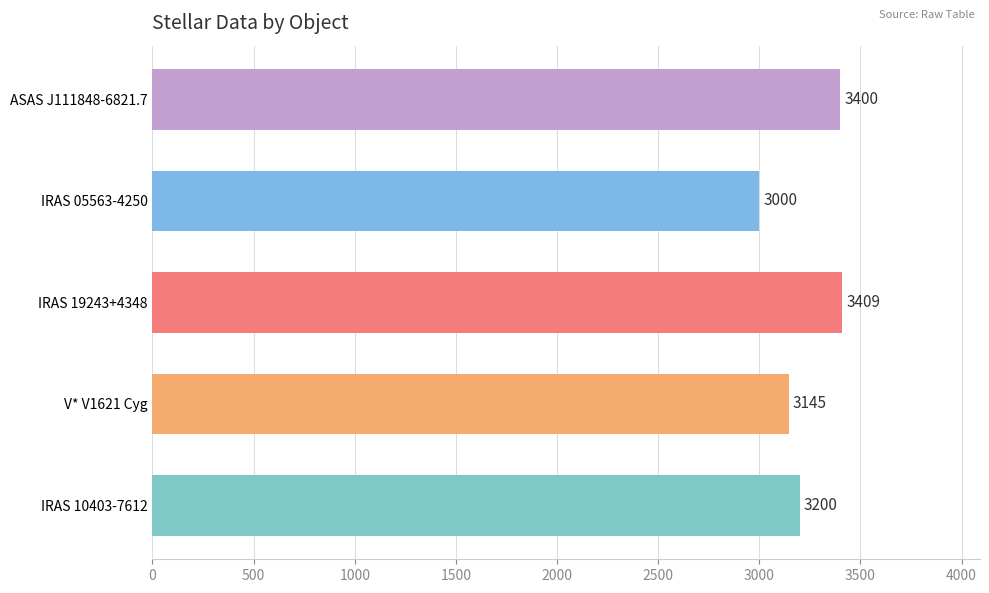

What value does the data have at IRAS 05563-4250?

3000